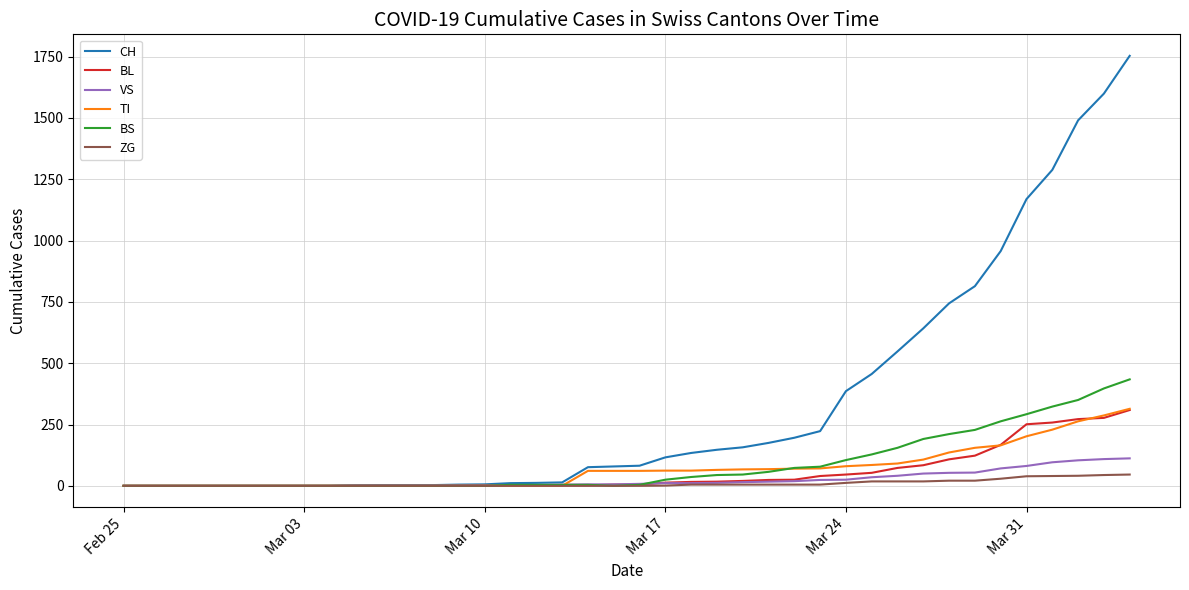

Does the chart have visible grid lines?

Yes